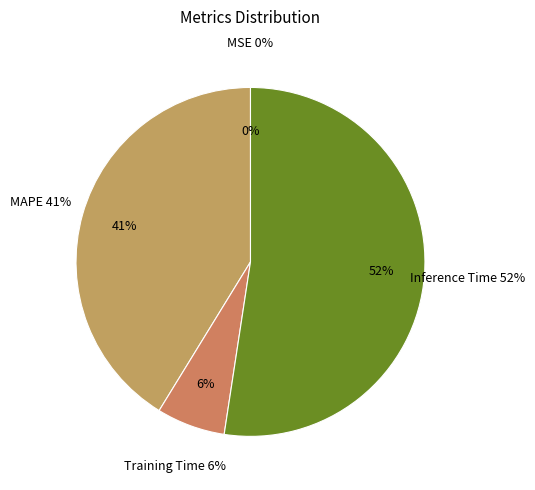

Count the number of slices in the pie.

5